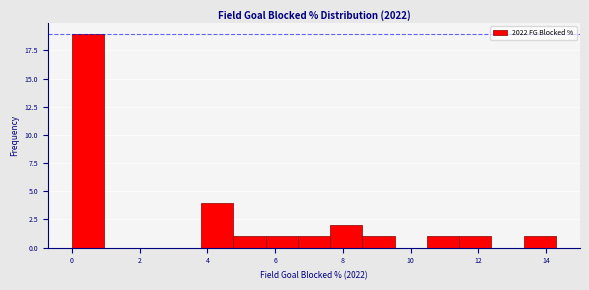

Over which range of the x-axis is the bar tallest?

0.0 to 1.0